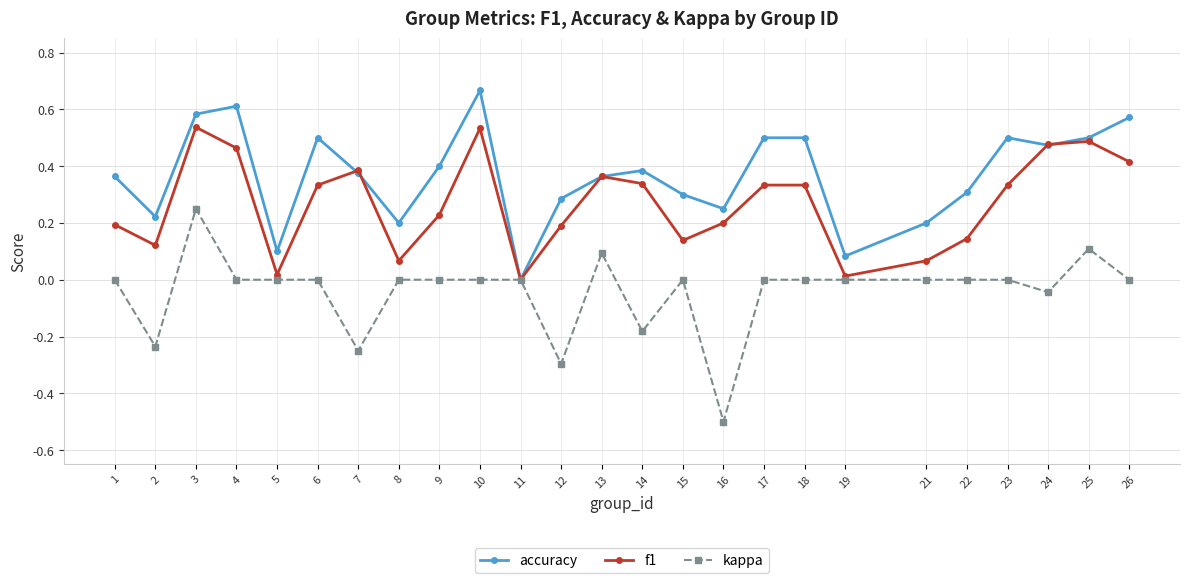

What is the total value across all series at 4?

1.1